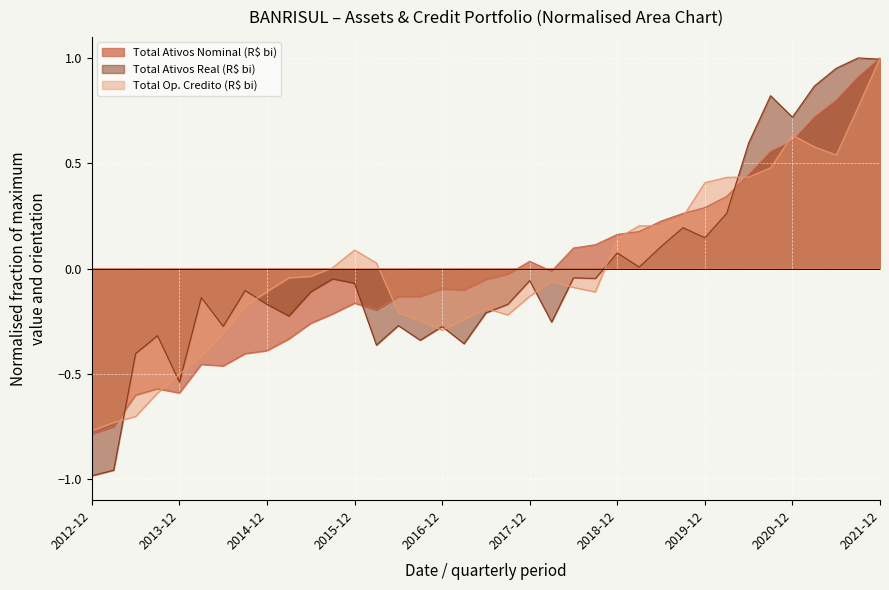

What is the maximum value for Total Ativos Real (R$ bi)?

1.0